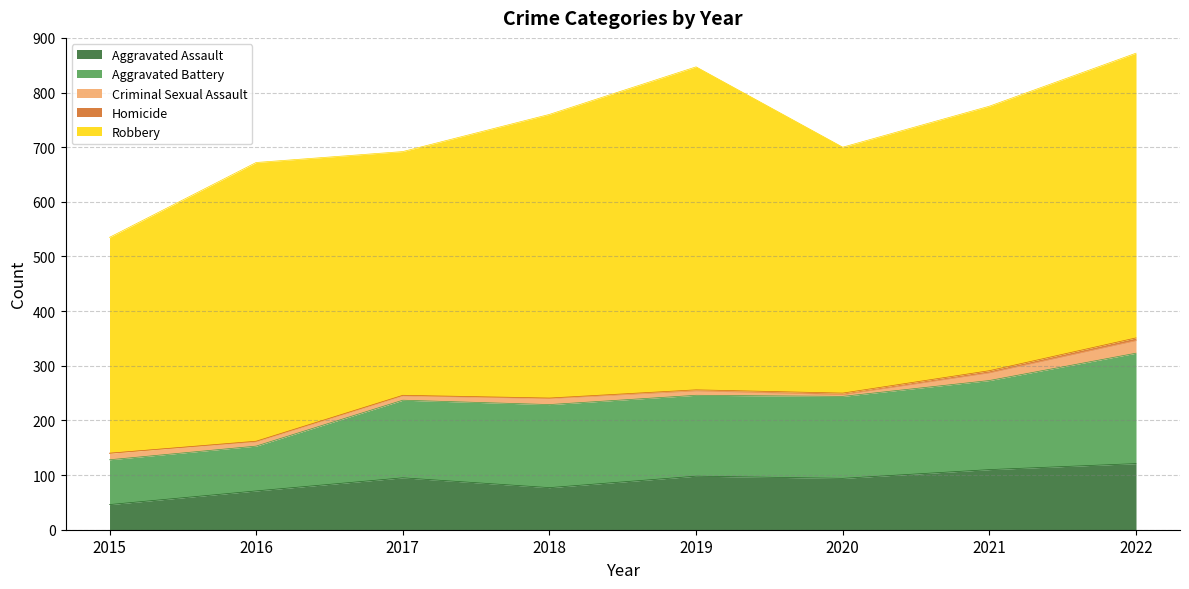

Where is Aggravated Battery nearest to the value 142?

2017